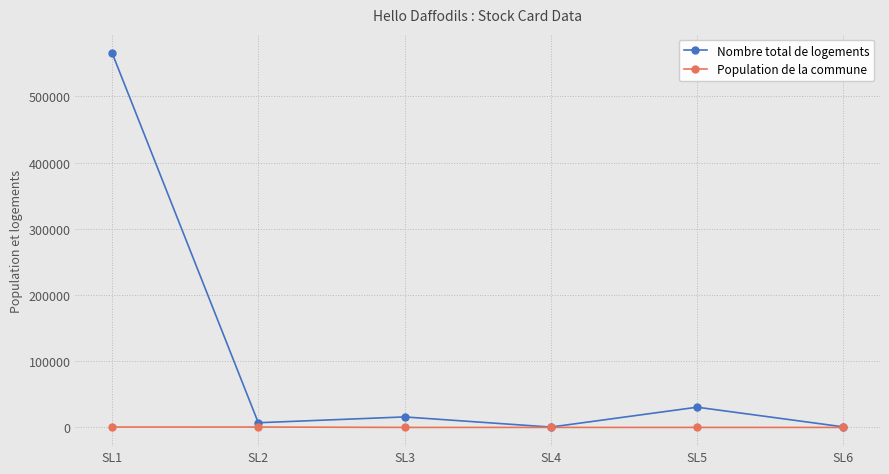

Between SL1 and SL5, which series saw the biggest shift?

Nombre total de logements